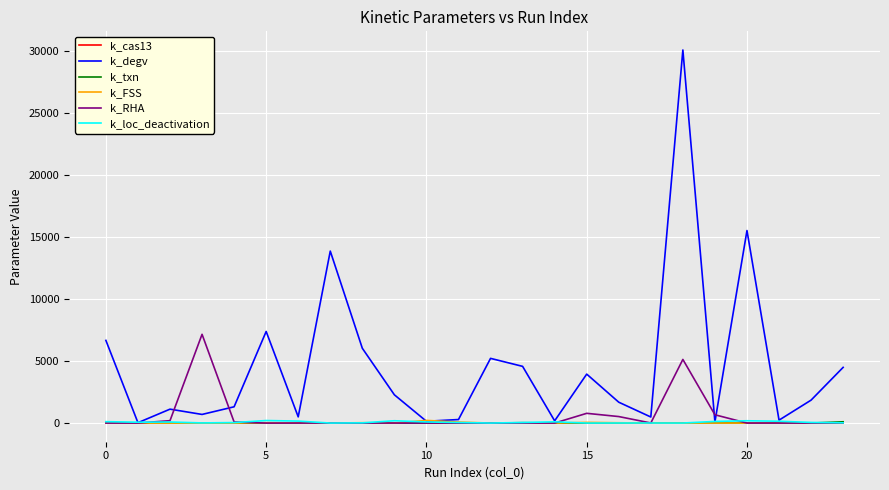

How many values in the k_degv series exceed 1847?

12